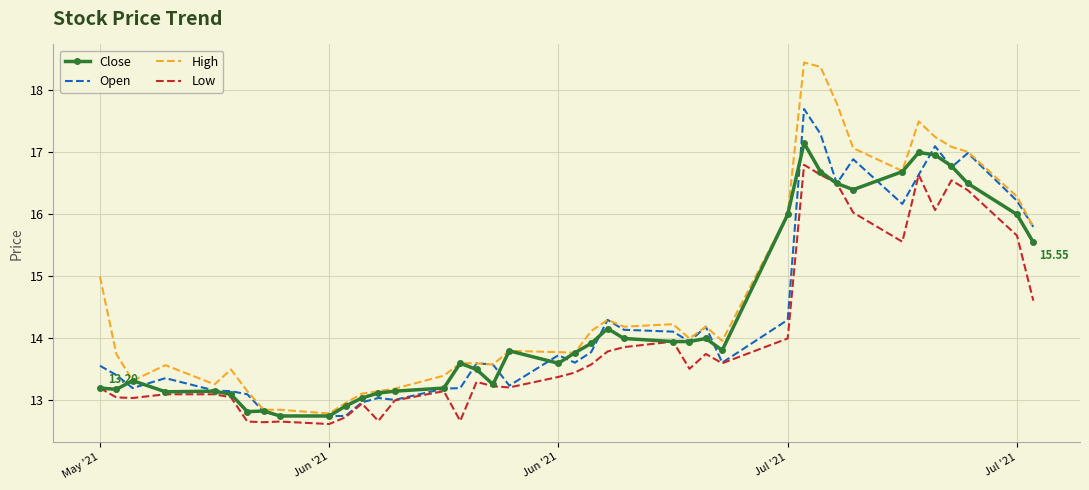

Which series has the largest total across all categories?

High